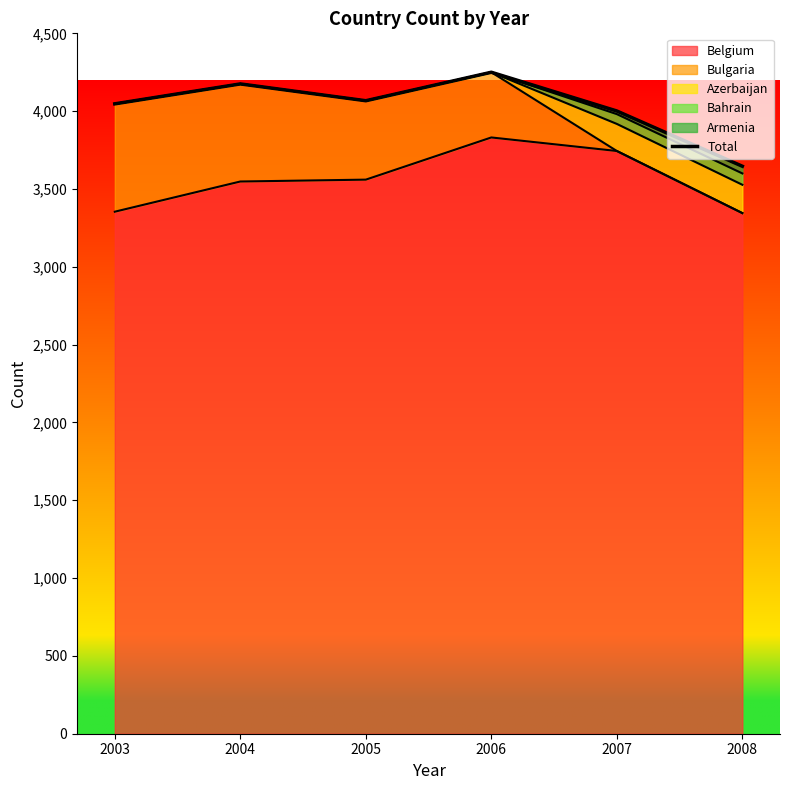

At which label is the value closest to 3948?

2007